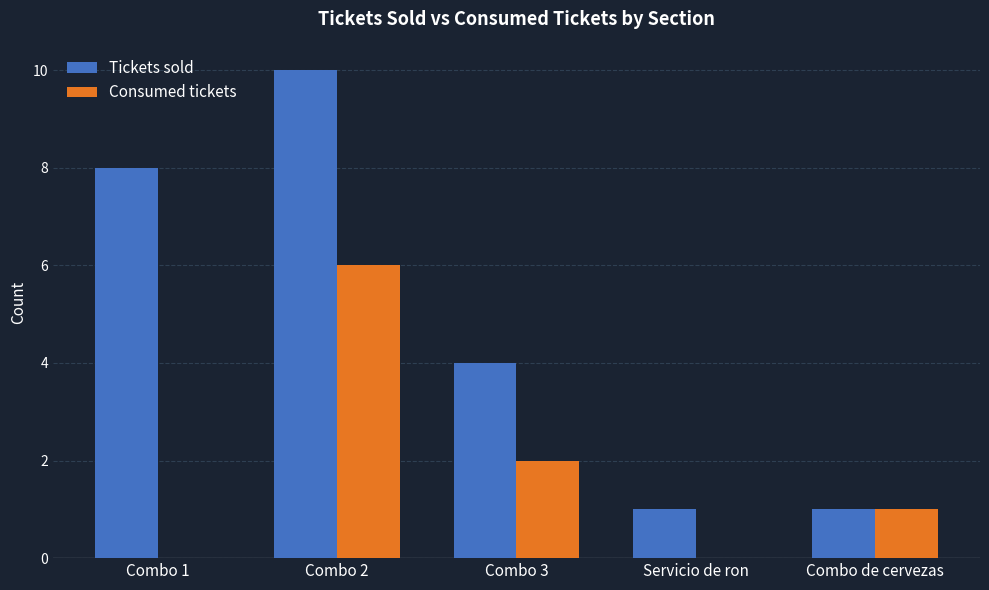

At which category is the sum across all series the highest?

Combo 2